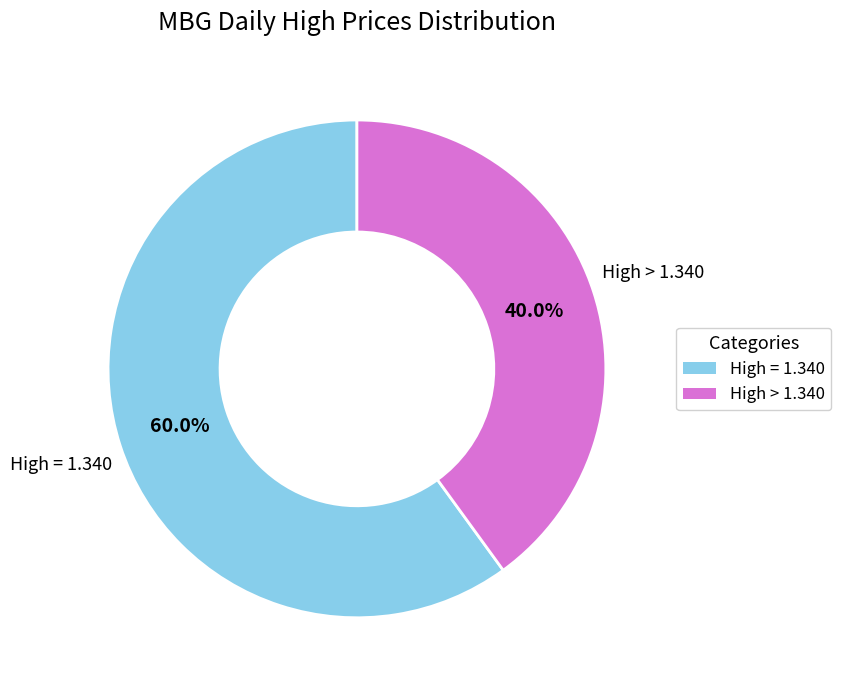

Does any single category account for the majority?

Yes